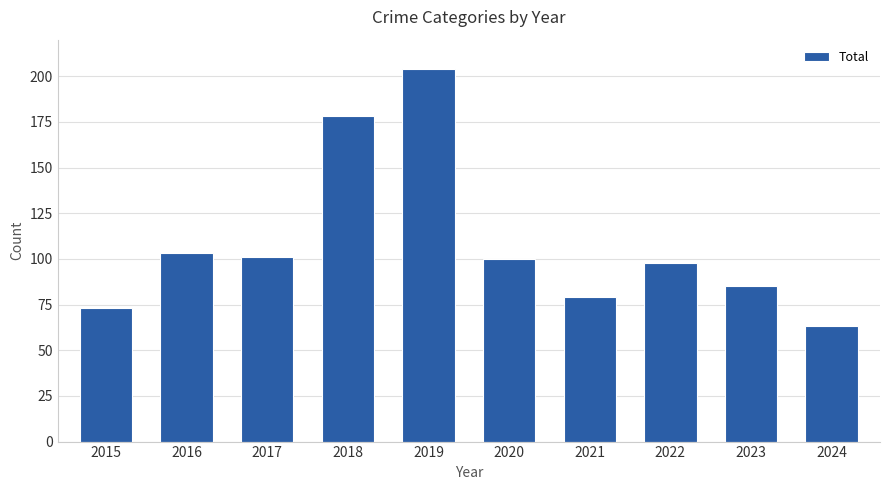

The chart shows a value of 178 at 2018. True or false?

True